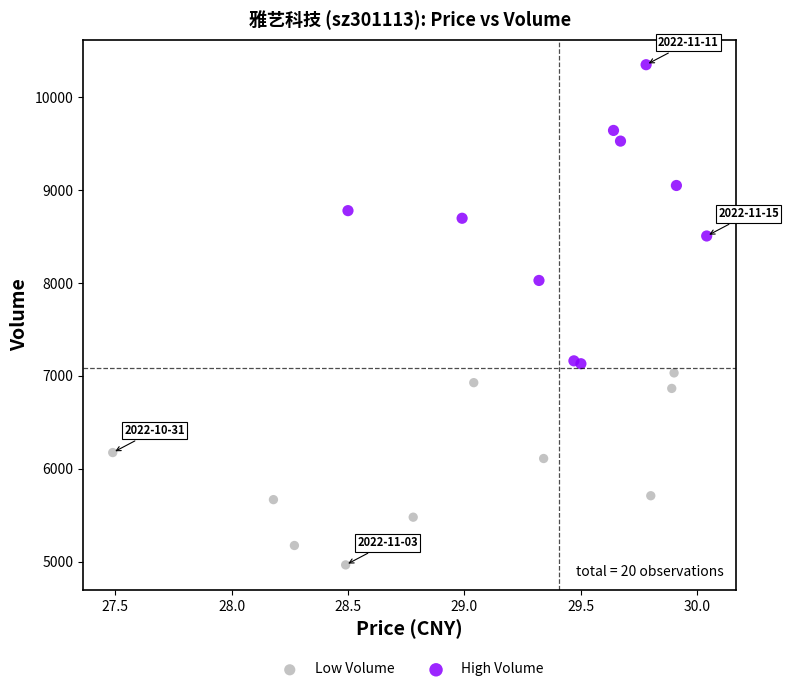

Which series contains the lowest Y value?

Low Volume